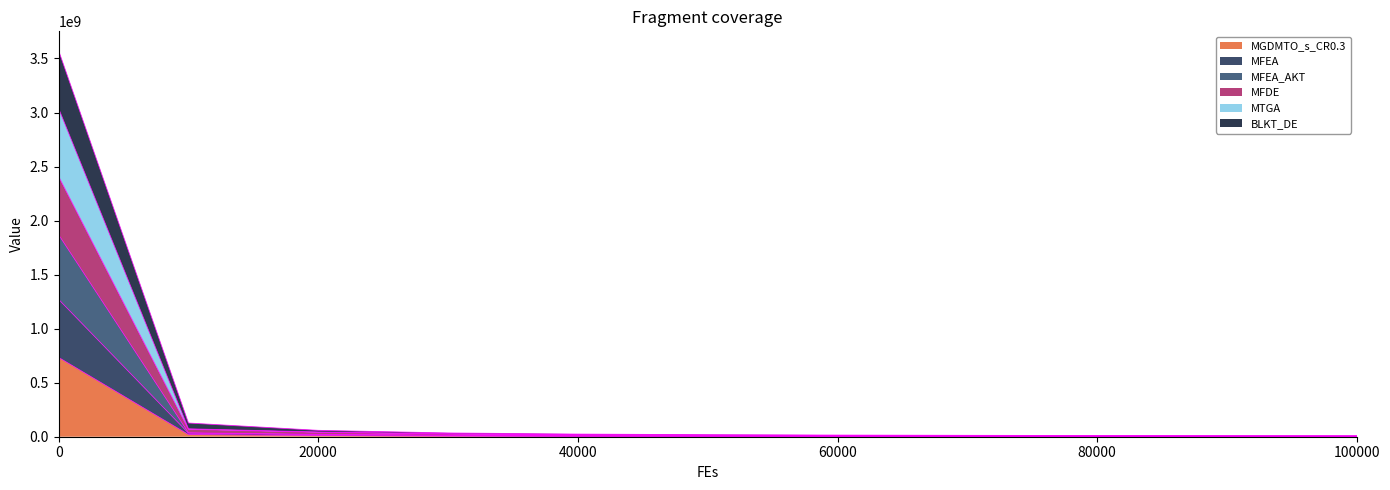

The value of MGDMTO_s_CR0.3 at 0 is 733595525.3. True or false?

True